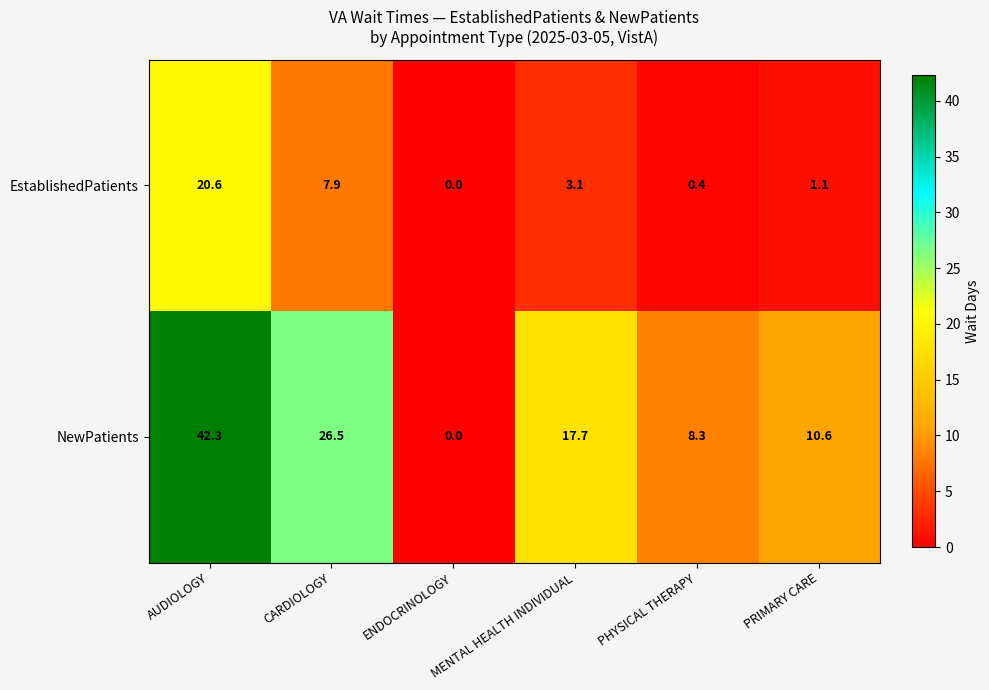

What is the difference between the highest and lowest values at CARDIOLOGY?

18.6